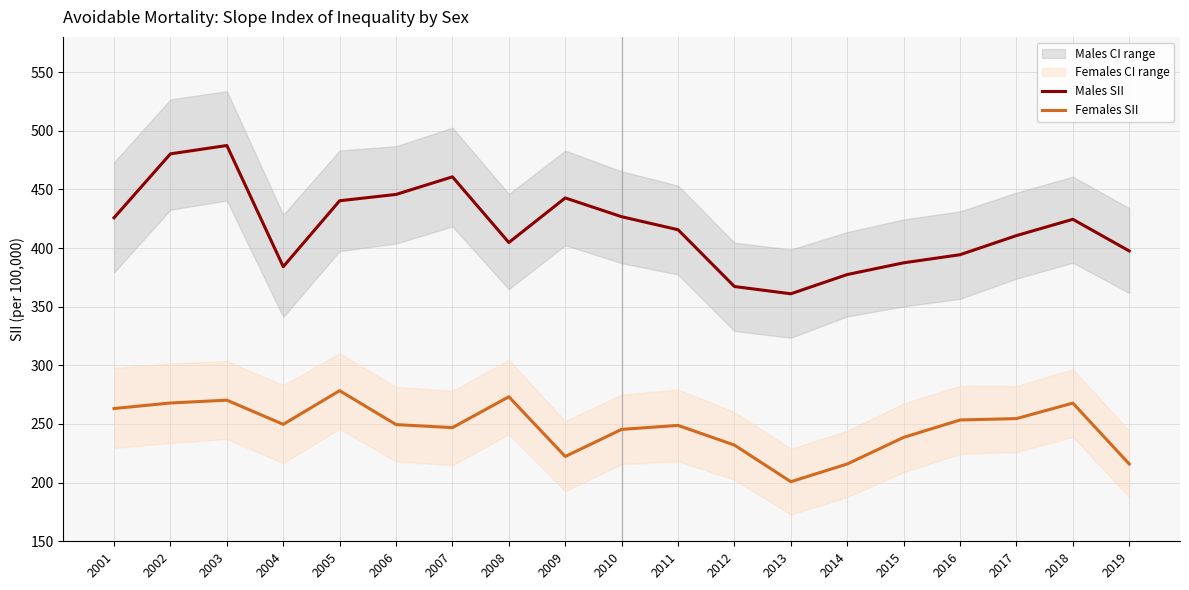

True or false: Males SII and Females SII cross at least once.

False